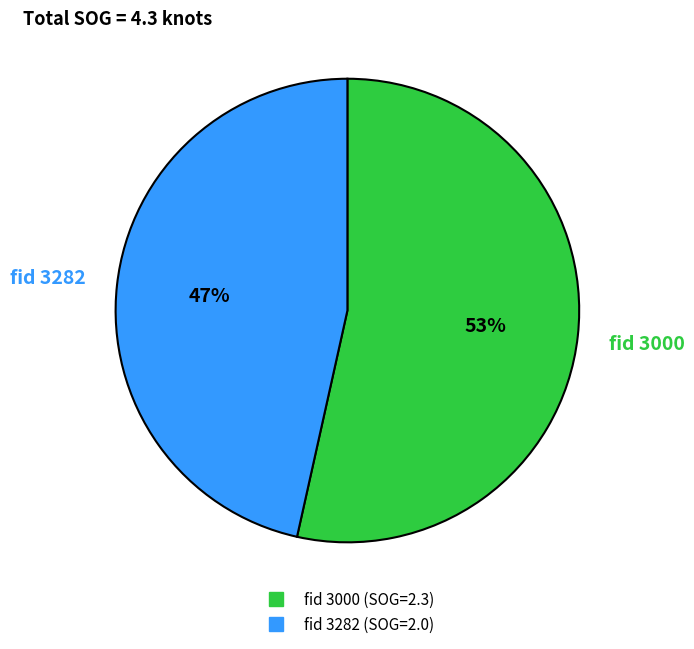

Is there a majority slice in this chart?

Yes